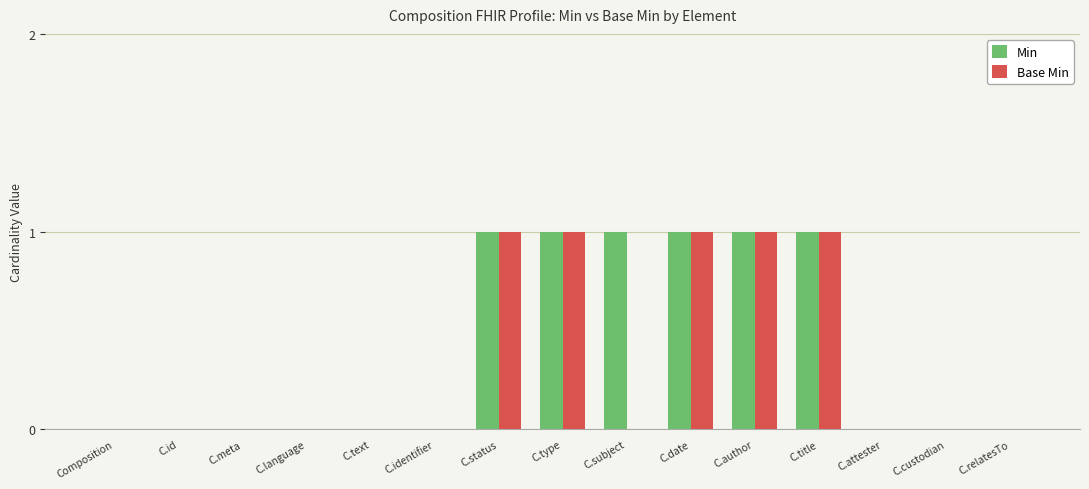

What is the sum of all Min values?

6